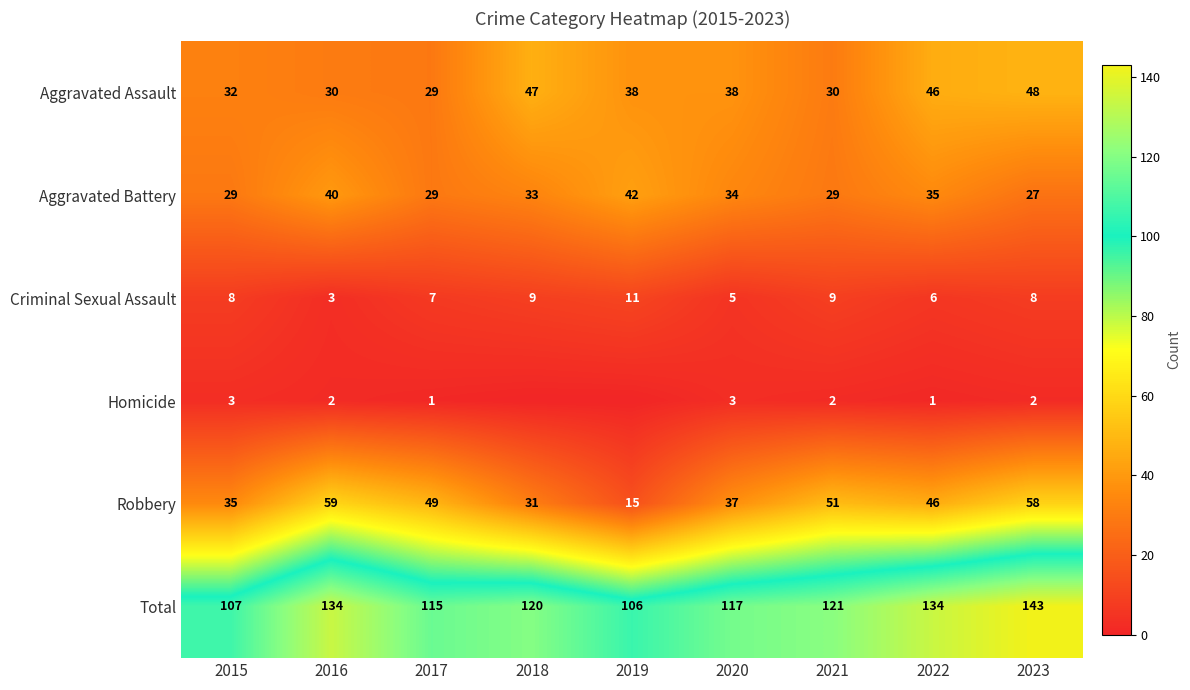

Between 2016 and 2023, which series saw the biggest shift?

Aggravated Assault